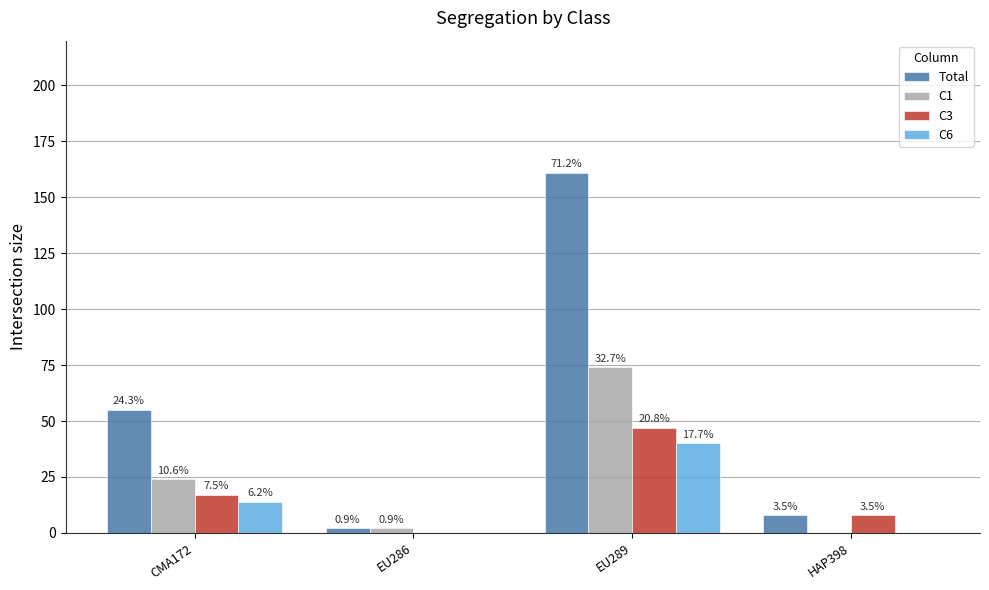

The Total series shows 8 at HAP398. True or false?

True